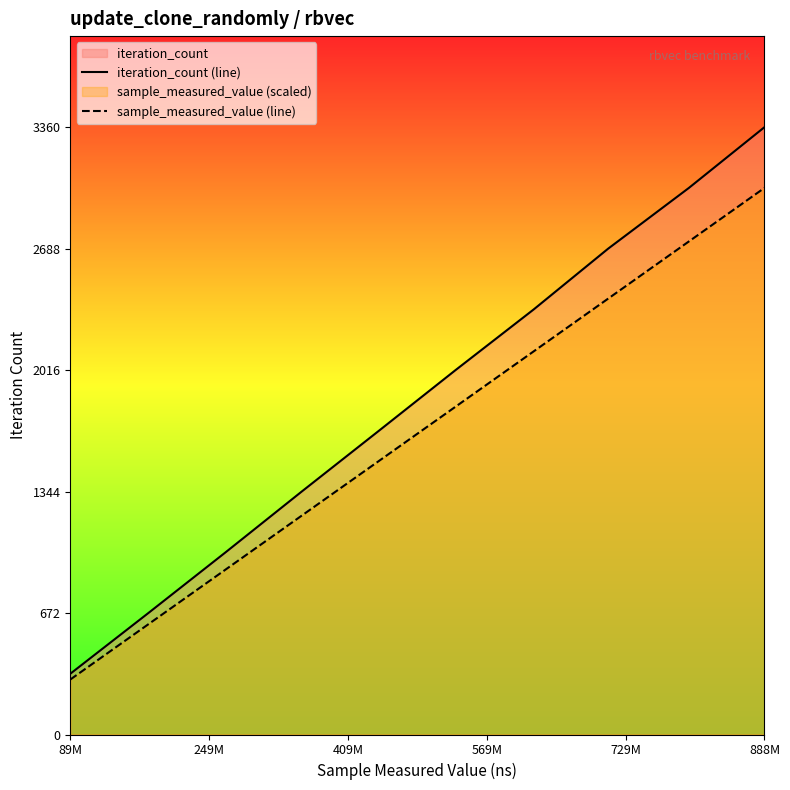

The value of sample_measured_value (line) at 888M is 3024.0. True or false?

True